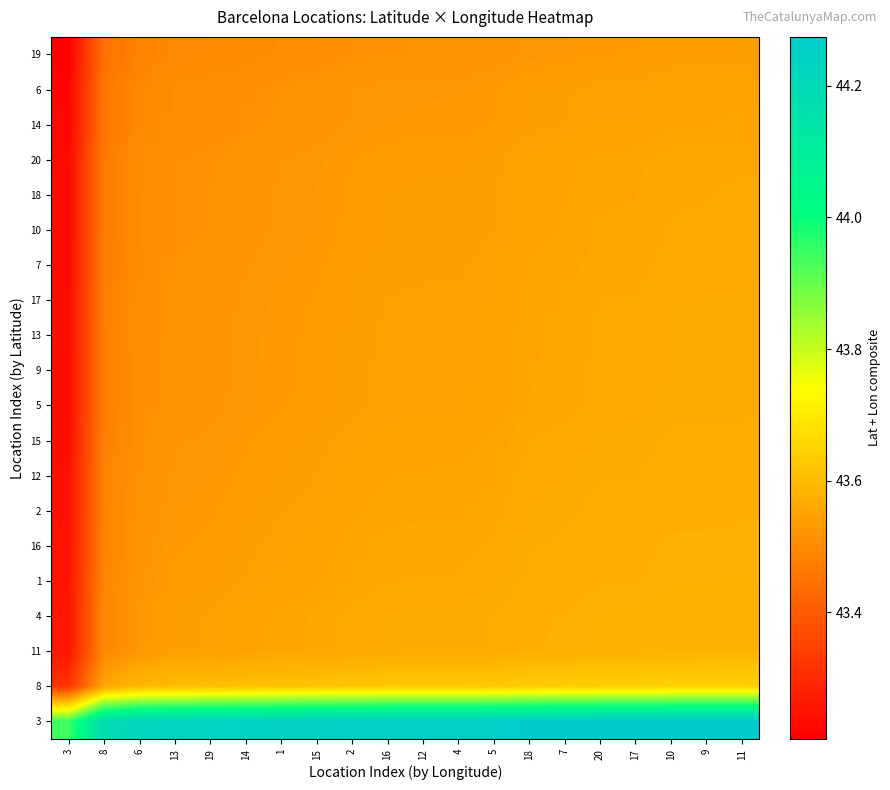

Which label corresponds to the smallest value in the chart?

3